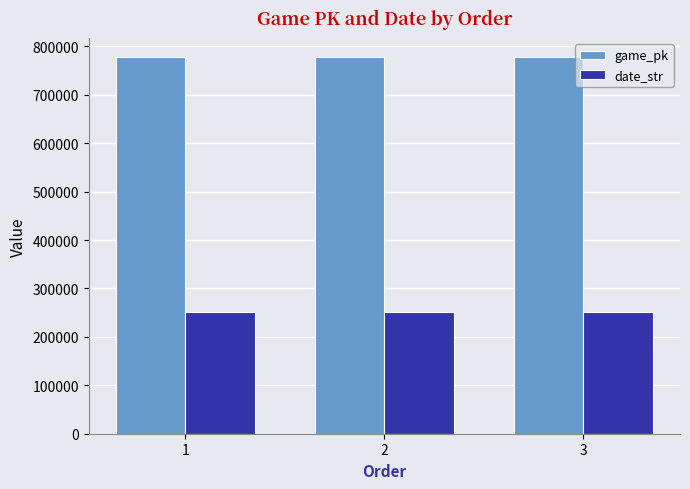

What is the minimum value for game_pk?

777962